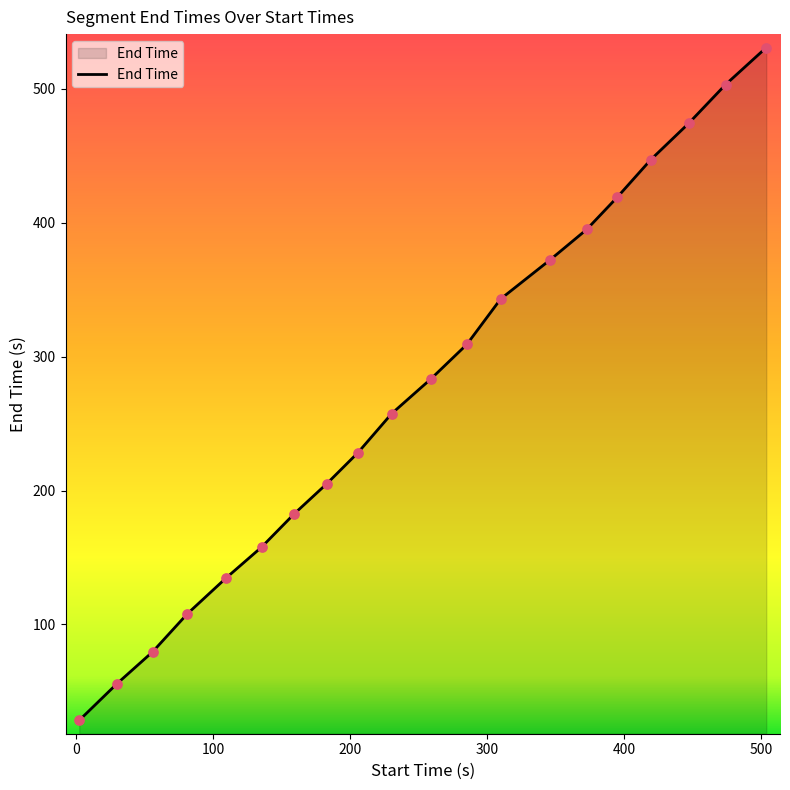

What is the difference between the maximum and minimum values?

502.3